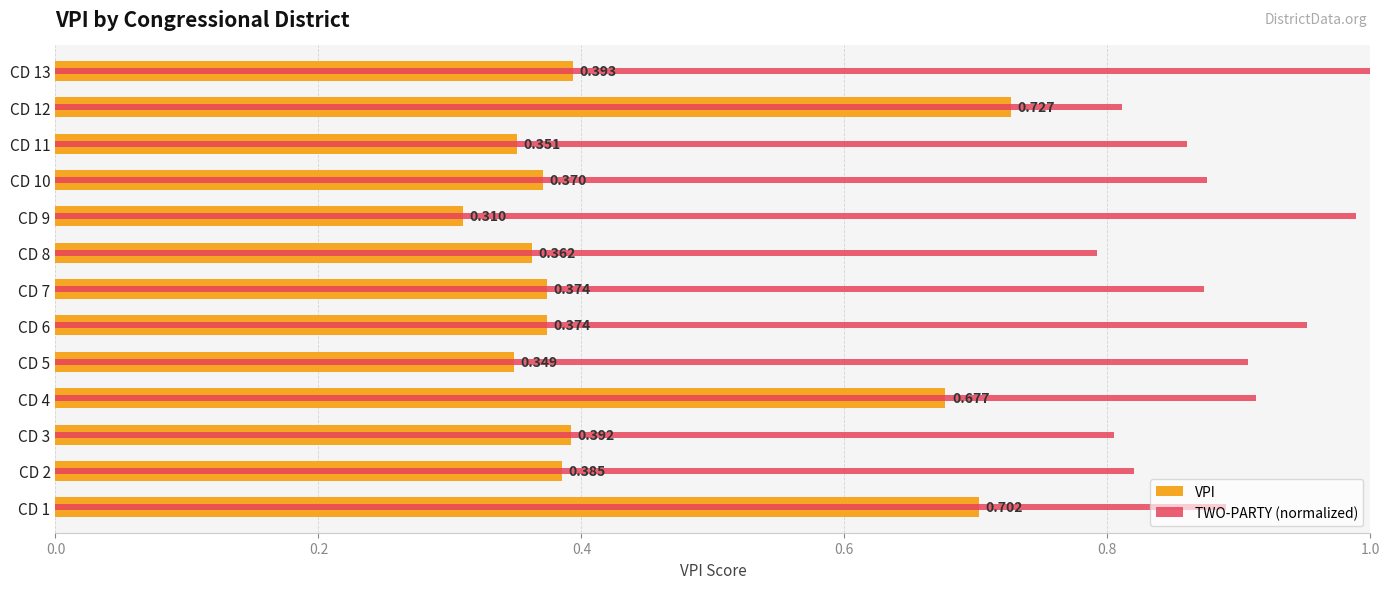

What is the difference between the second highest and second lowest values in the VPI series?

0.4